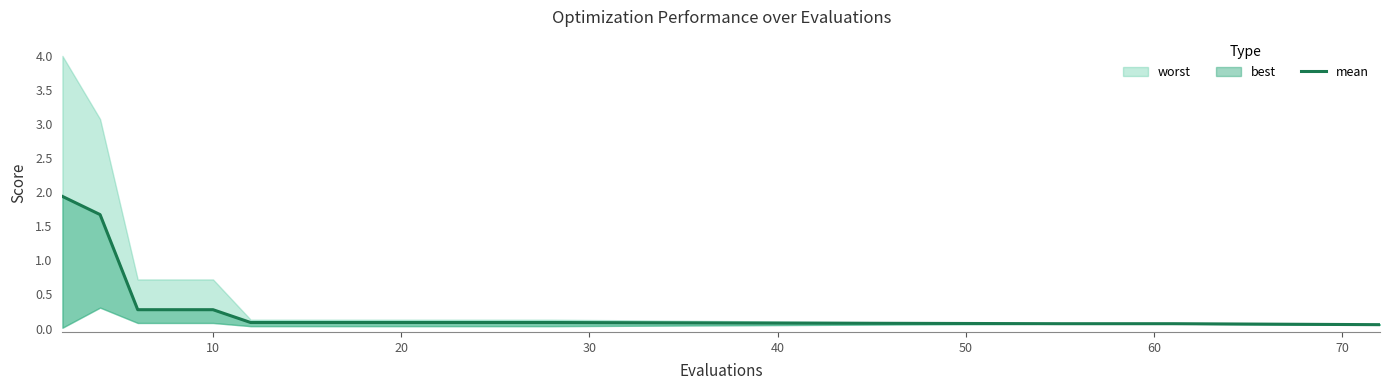

The value at 0 is 0.4. True or false?

False